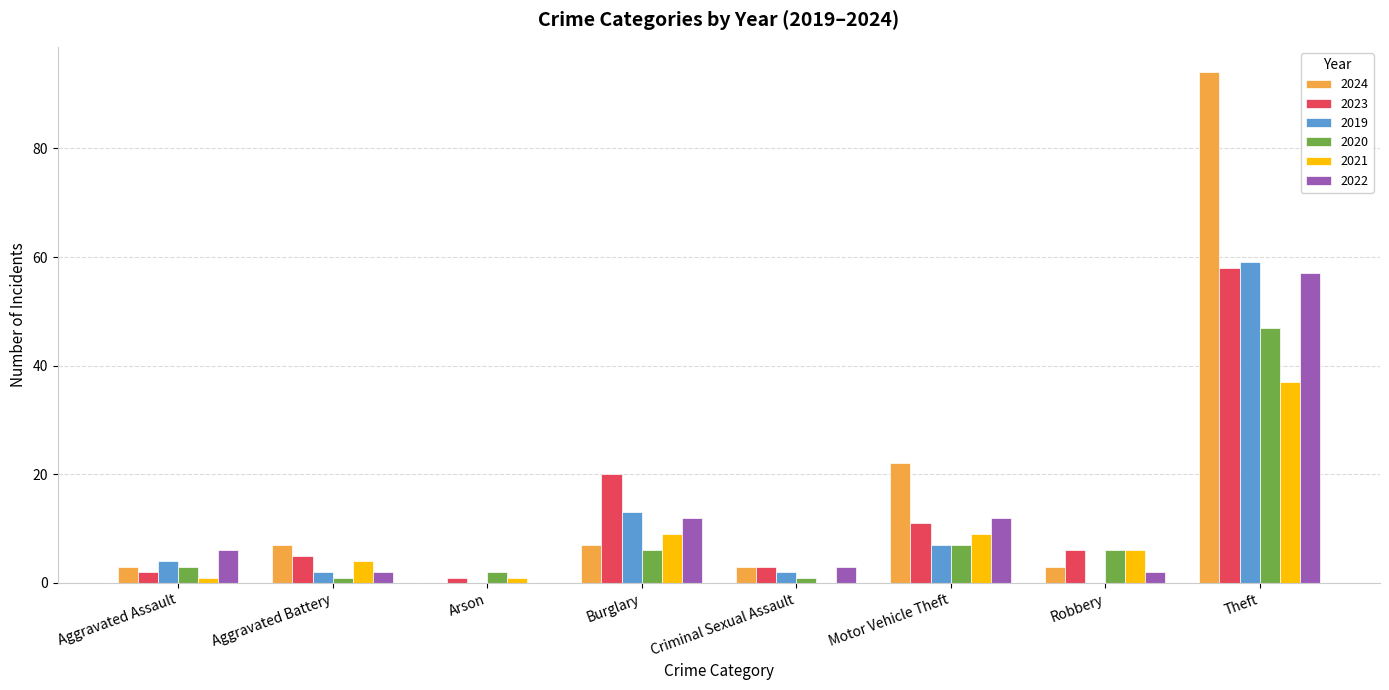

What is the total value across all series at Theft?

352